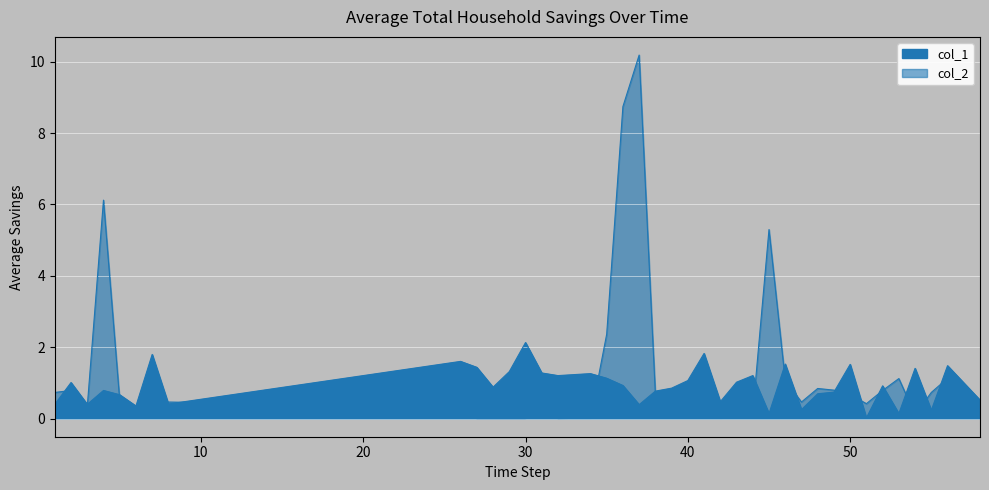

Between 26 and 44, which series saw the biggest shift?

col_1